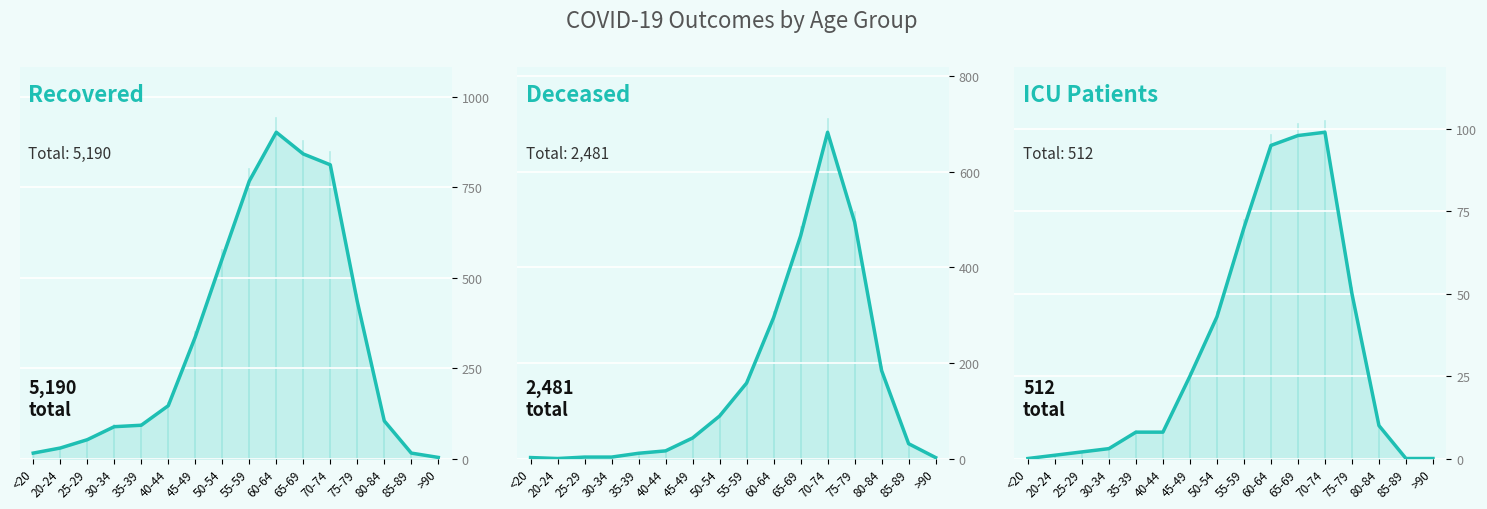

How many interior local peaks does the patients_in_icu_line series have?

1